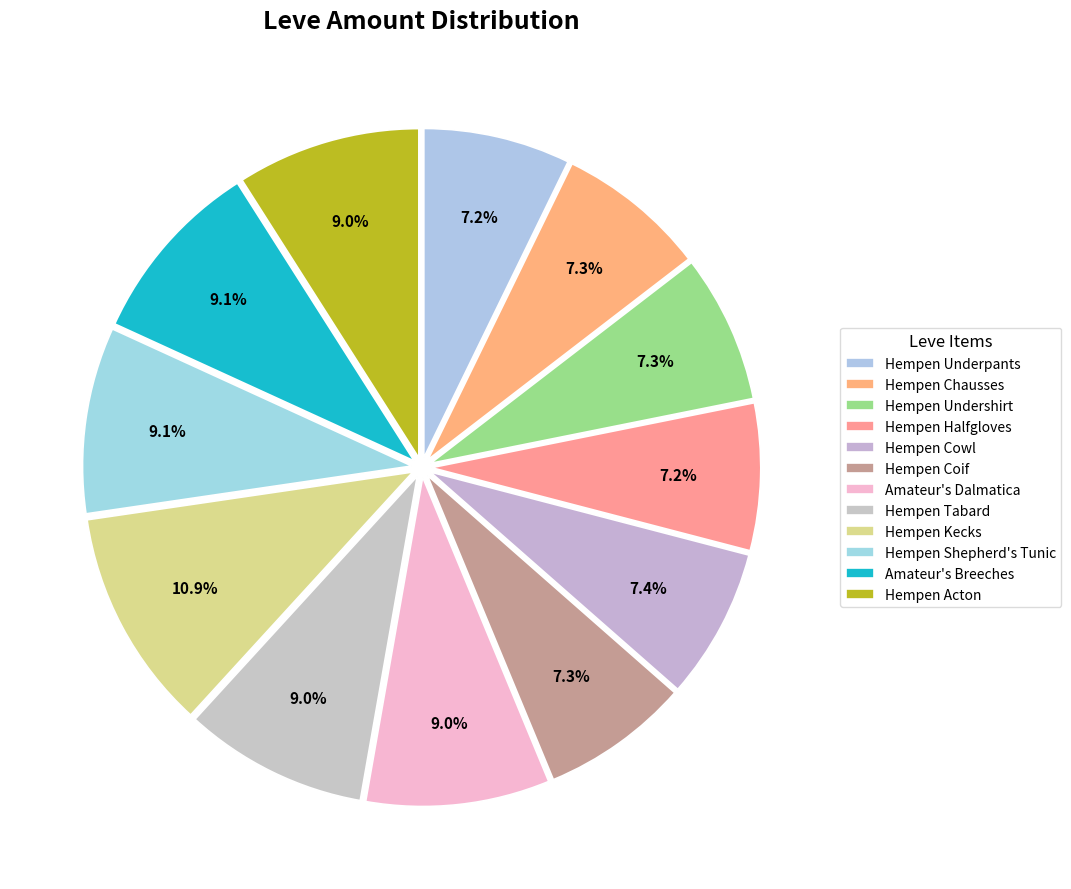

Count the number of slices in the pie.

12